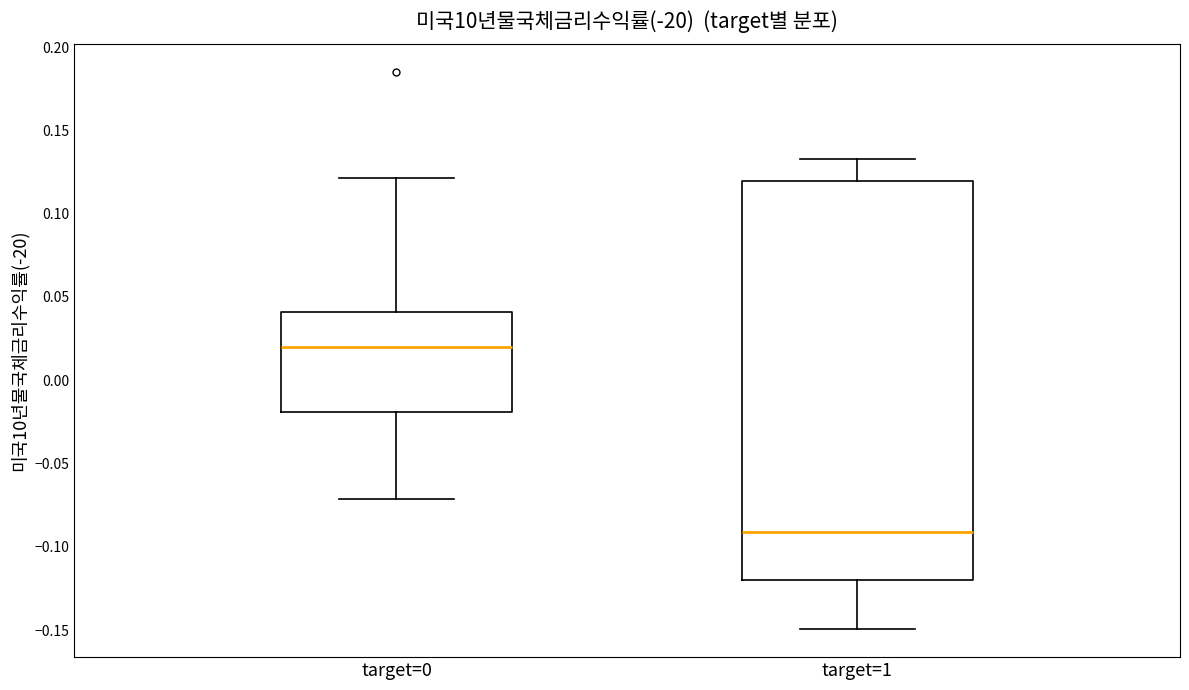

Reading left to right, read every box against the y-axis: the position of its median line, the range the box covers, and the ends of its whiskers. The values are not printed on the chart, so give them approximately, as read against the axis.

target=0: median 0.020, box -0.020 to 0.040, whiskers -0.070 to 0.120
target=1: median -0.090, box -0.120 to 0.120, whiskers -0.150 to 0.135